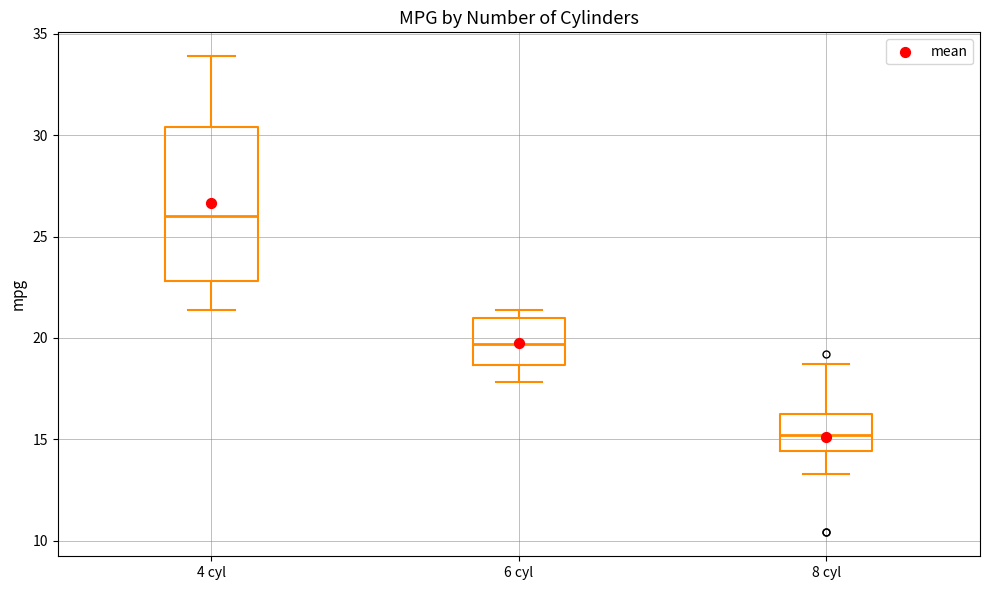

Reading left to right, read every box against the y-axis: the position of its median line, the range the box covers, and the ends of its whiskers. The values are not printed on the chart, so give them approximately, as read against the axis.

4 cyl: median 26.0, box 23.0 to 30.5, whiskers 21.5 to 34.0
6 cyl: median 19.5, box 18.5 to 21.0, whiskers 18.0 to 21.5
8 cyl: median 15.0, box 14.5 to 16.5, whiskers 13.5 to 18.5